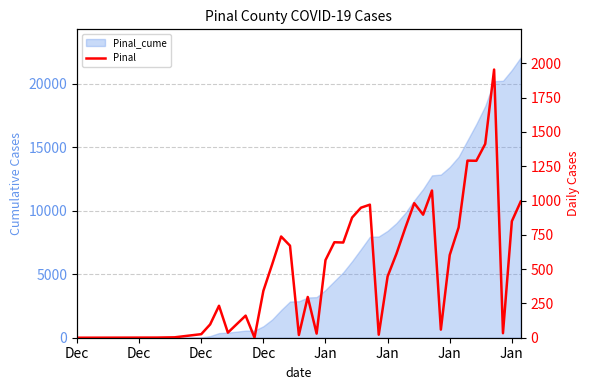

Is it true that the value at 27 is 541?

False